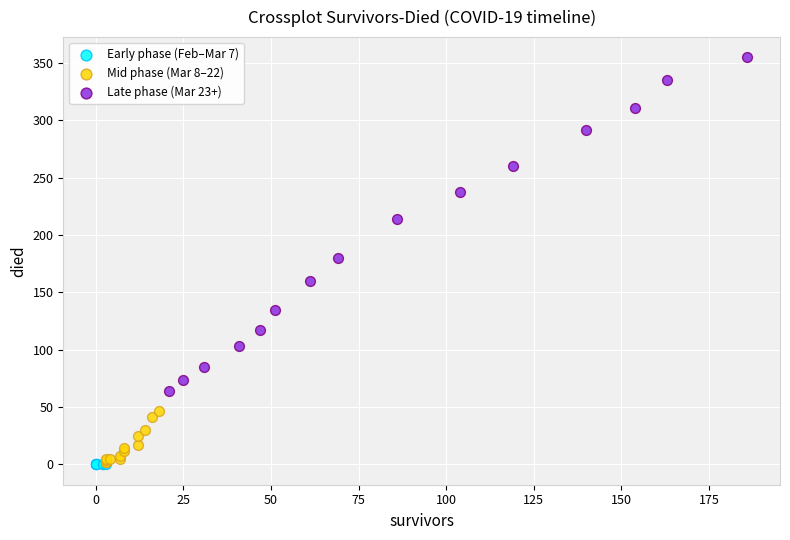

Which series reaches the maximum Y coordinate?

Late phase (Mar 23+)